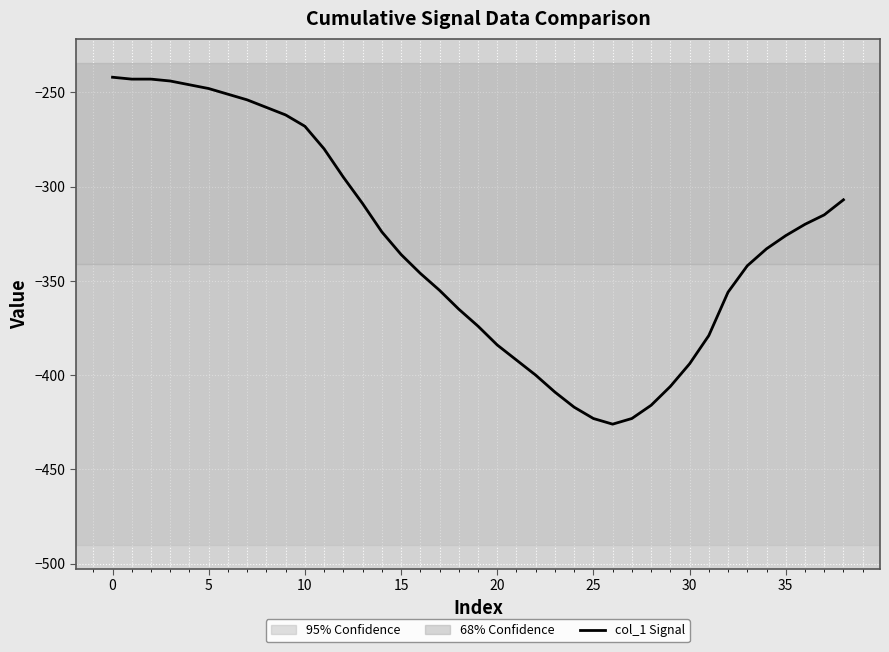

How many values are below -333?

19